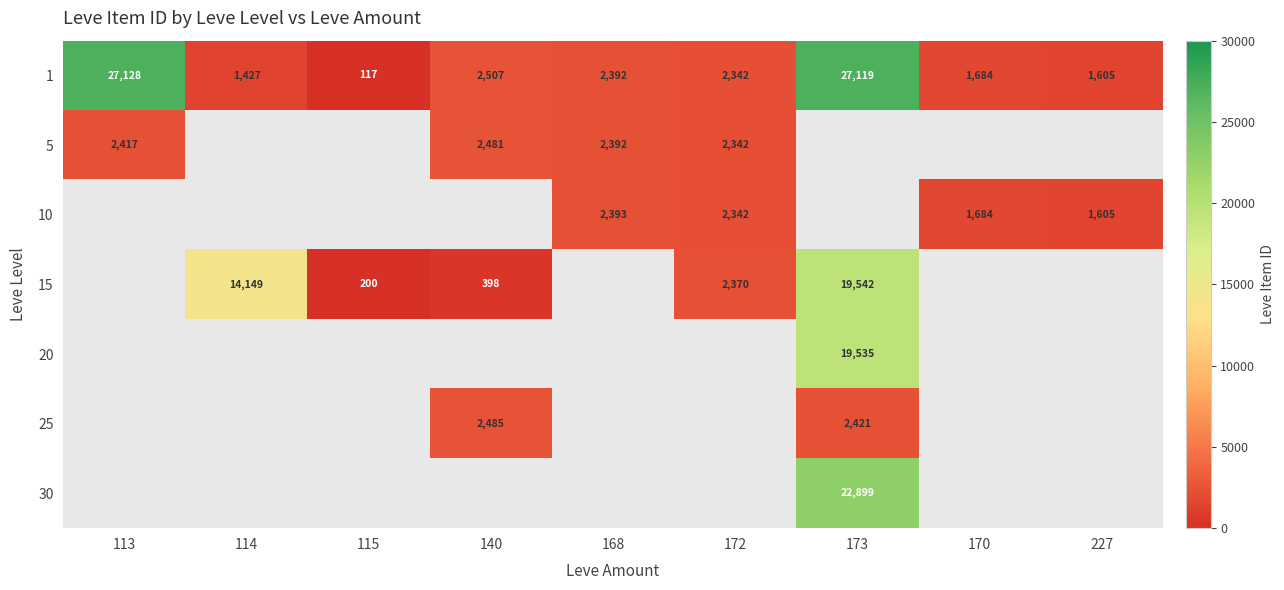

What is the smallest value displayed?

117.0